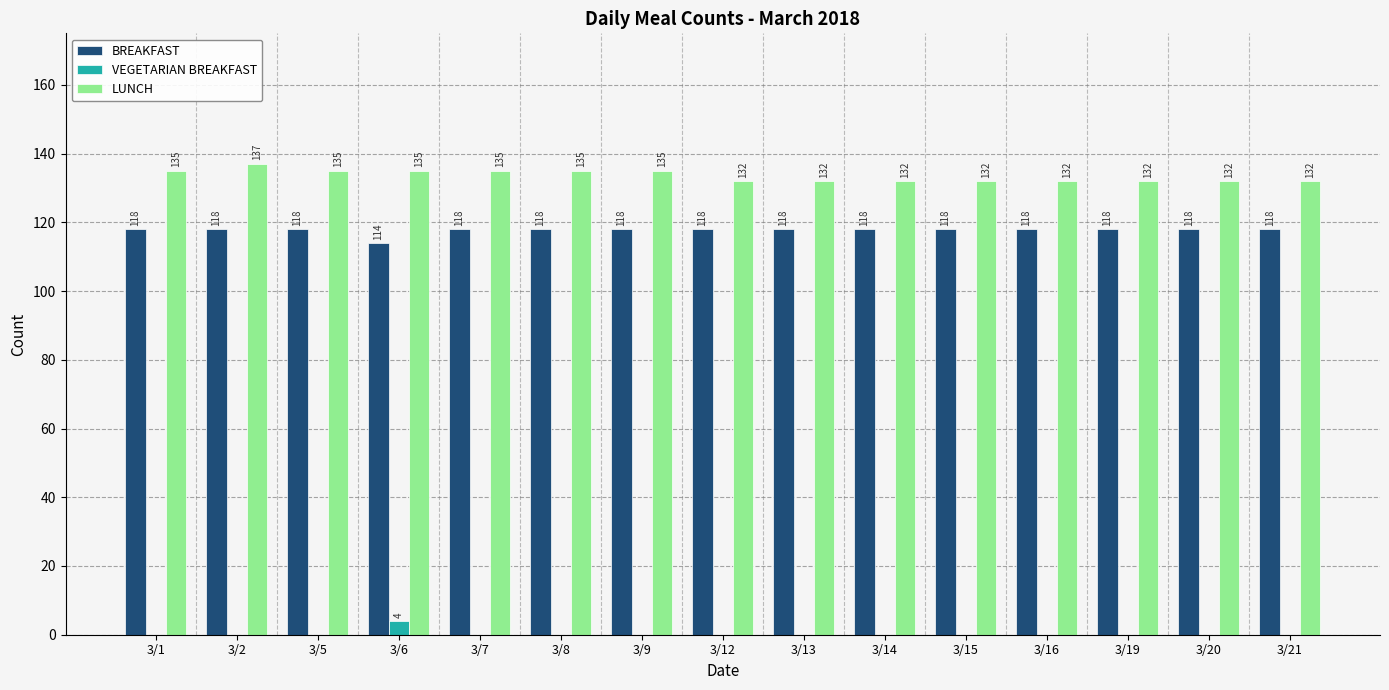

Is it true that BREAKFAST equals 192 at 3/12?

False